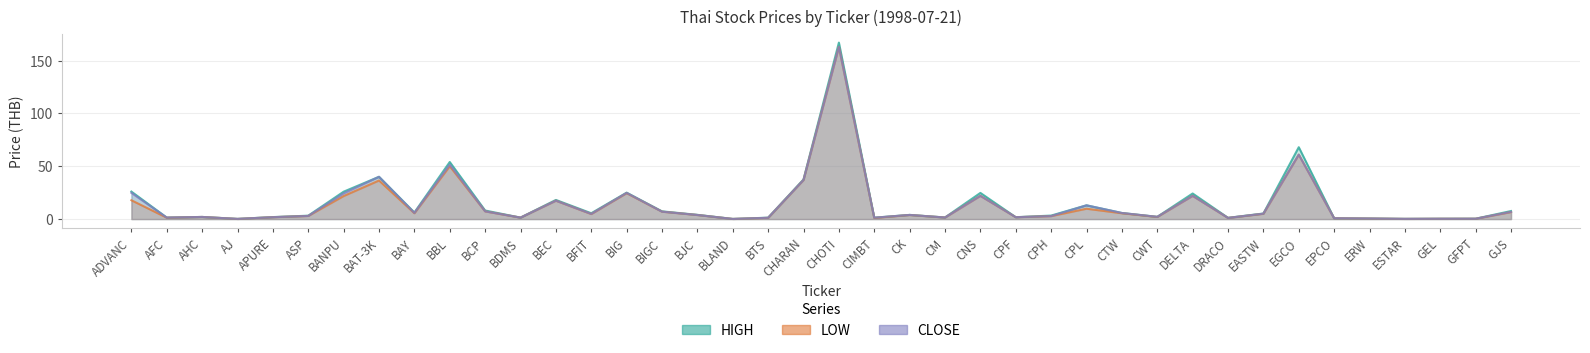

What value does the CLOSE series have at BLAND?

0.1